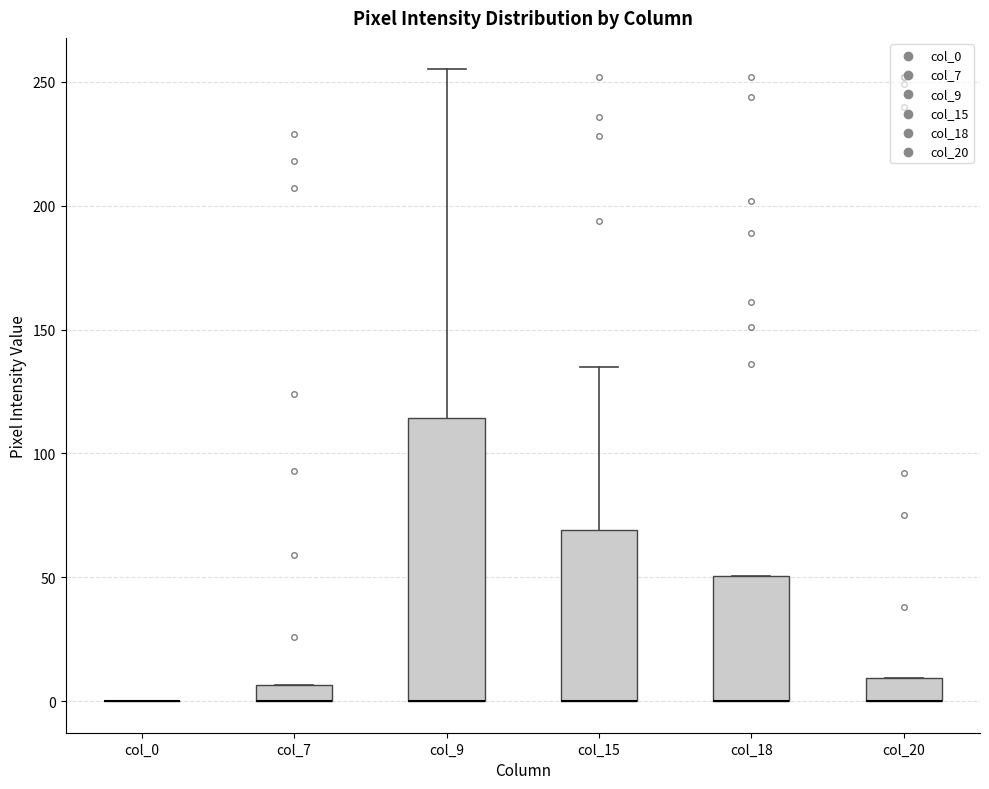

Comparing the boxes themselves (not the whiskers), which one is the tallest?

col_9